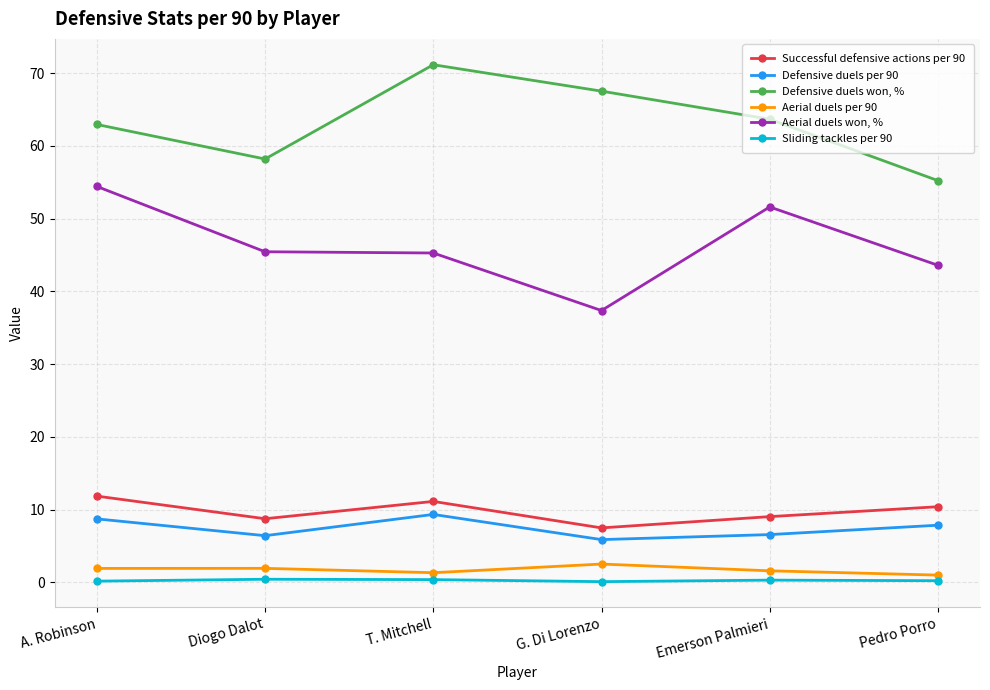

What is the label of the 2nd point from the right?

Emerson Palmieri